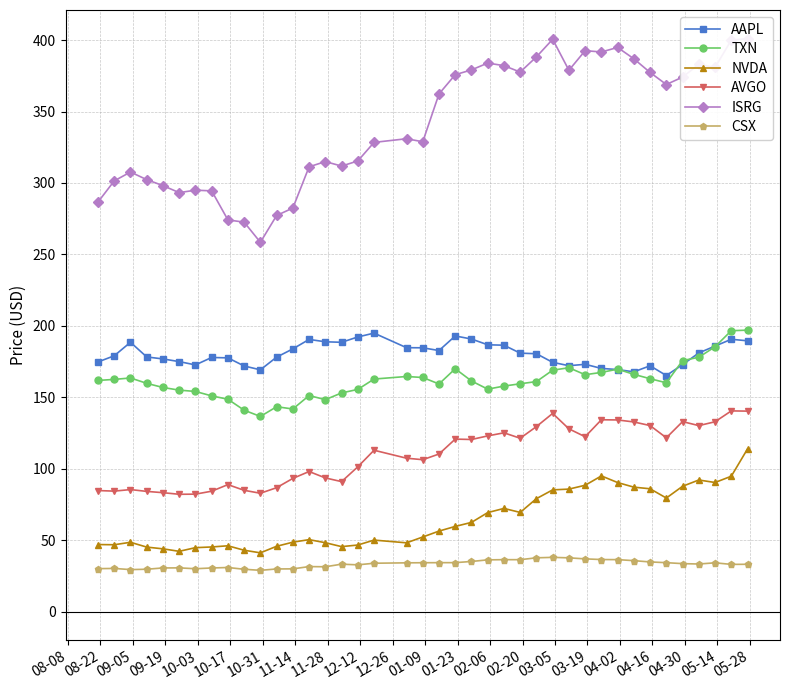

What is the value of the CSX point at the 4th from the left?

29.7